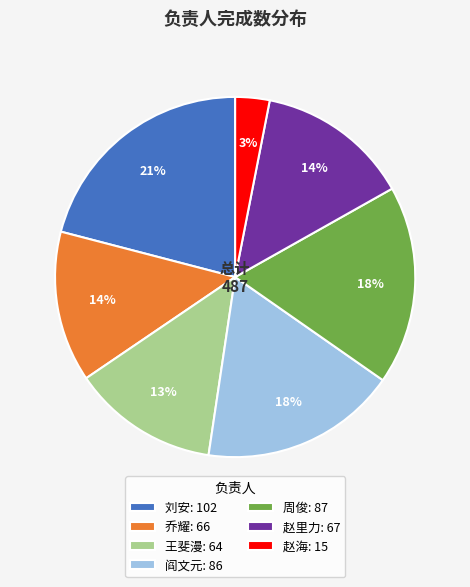

Combined, do 刘安: 102 and 周俊: 87 account for over 50%?

No